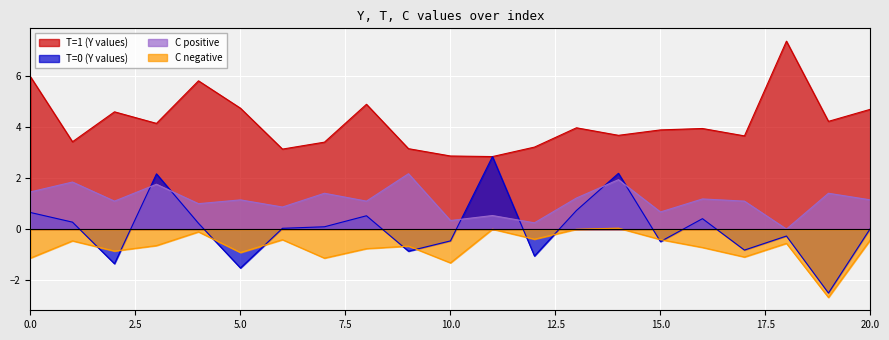

List the series in order of their overall mean, lowest first.

C negative, T=0 (Y values), C positive, T=1 (Y values)